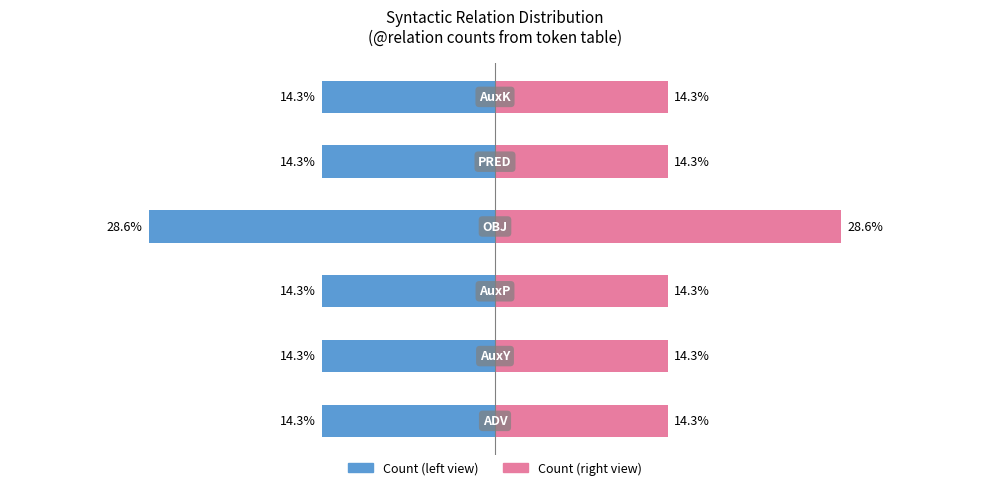

Is it true that Word Count (right) equals 9.7 at 0?

False